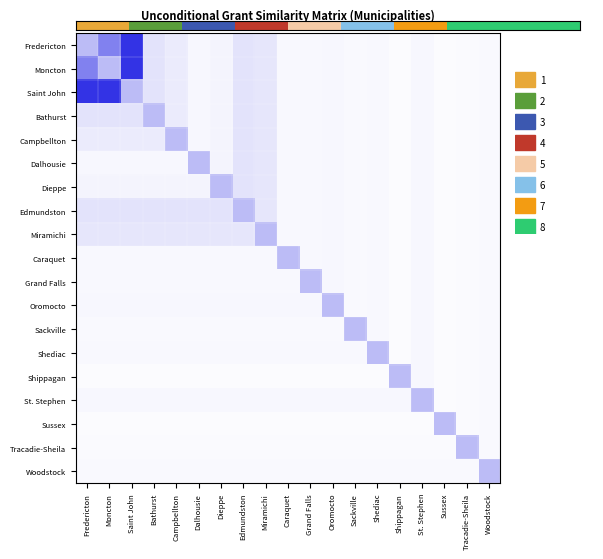

What is the difference between the highest and lowest values at Dieppe?

0.3